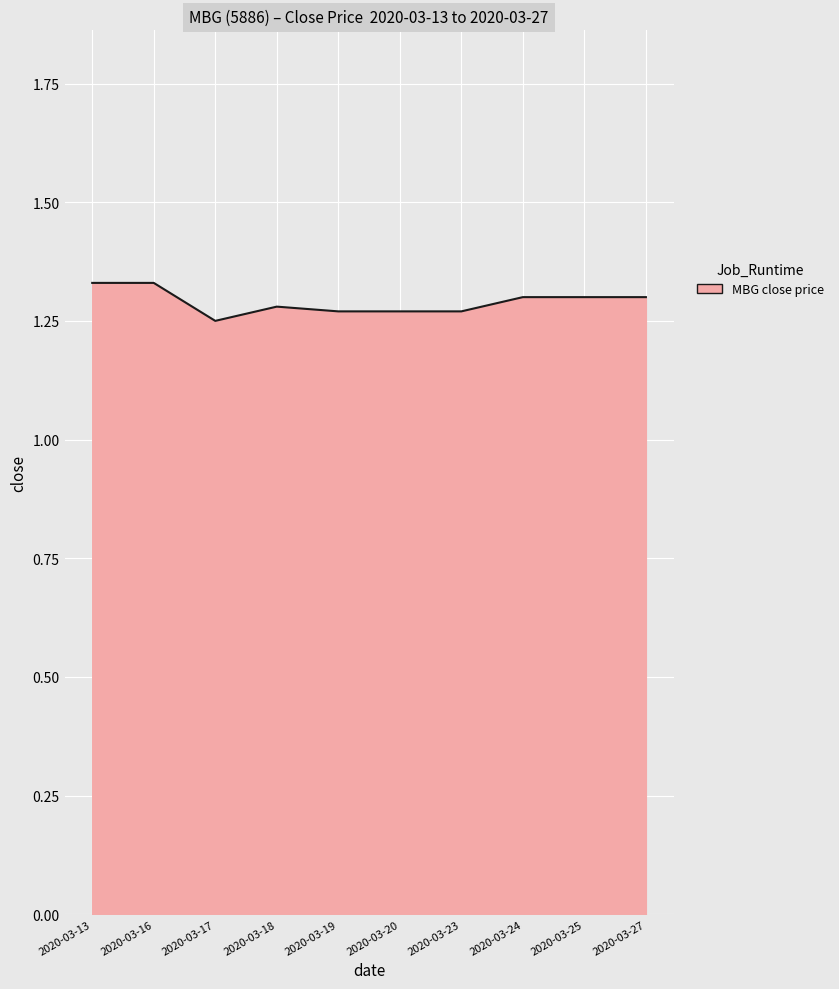

The value at 2020-03-16 is 2.0. True or false?

False